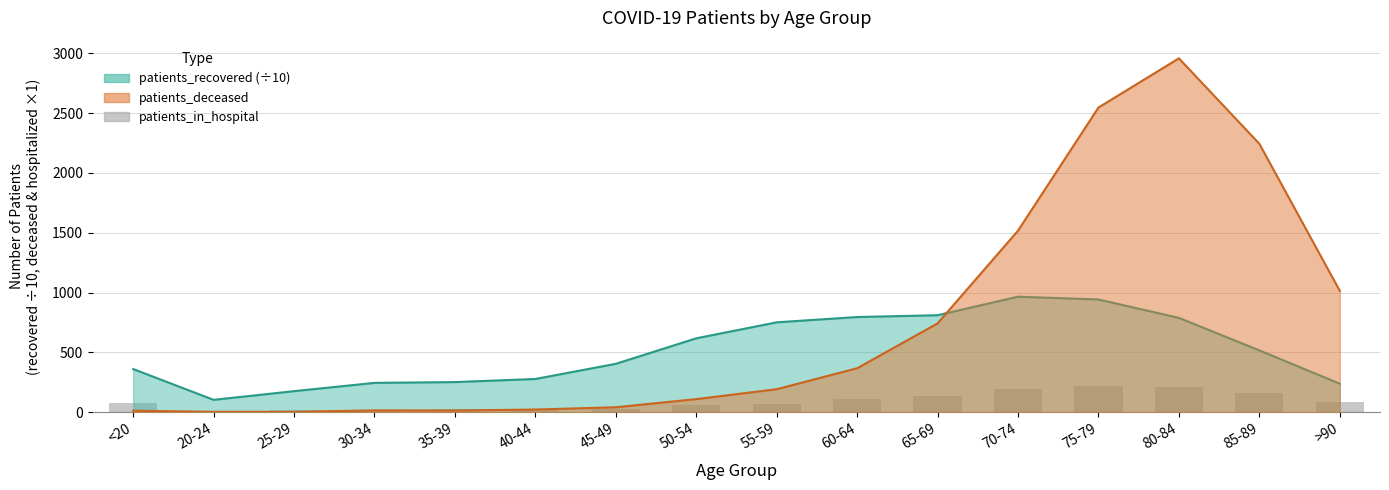

What is the label of the 7th bar from the right?

60-64